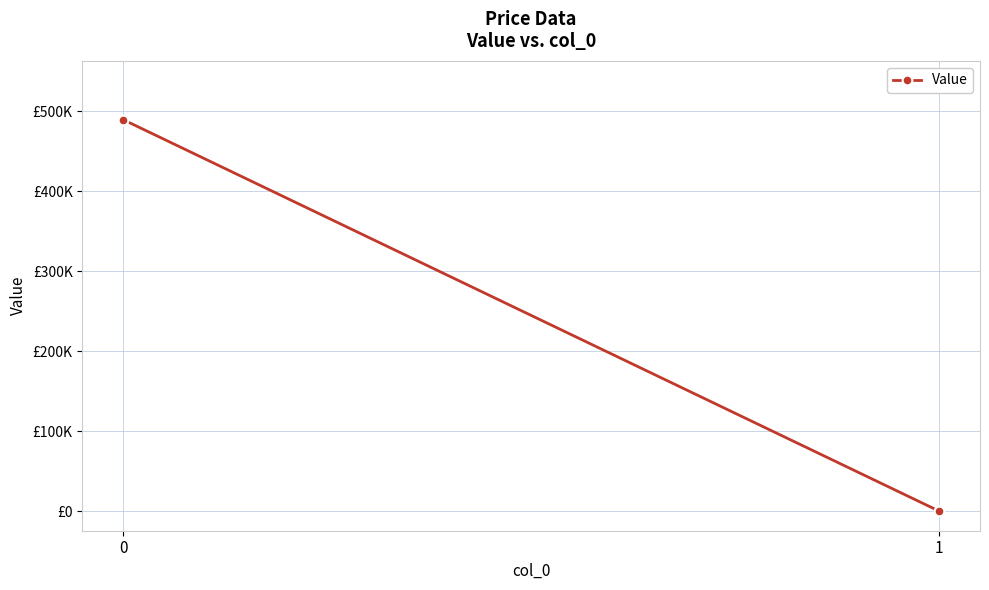

The chart shows a value of 163700.8 at 1. True or false?

False